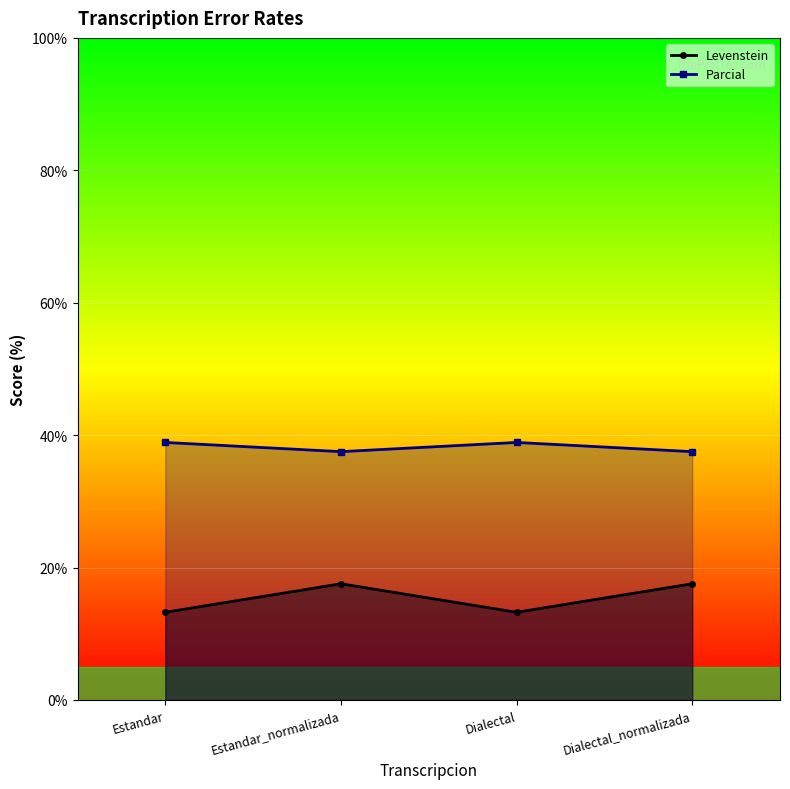

What is the difference between the Parcial values at Estandar_normalizada and Estandar?

1.4